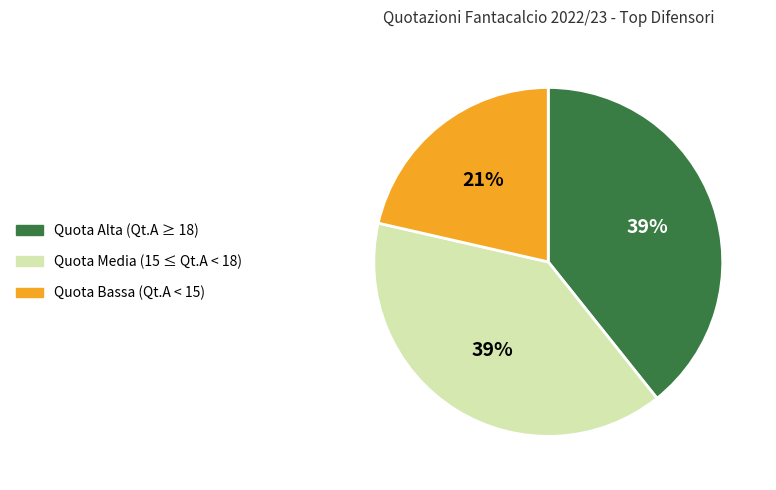

To the nearest percent, what is the difference between the largest and smallest slice percentages?

18%